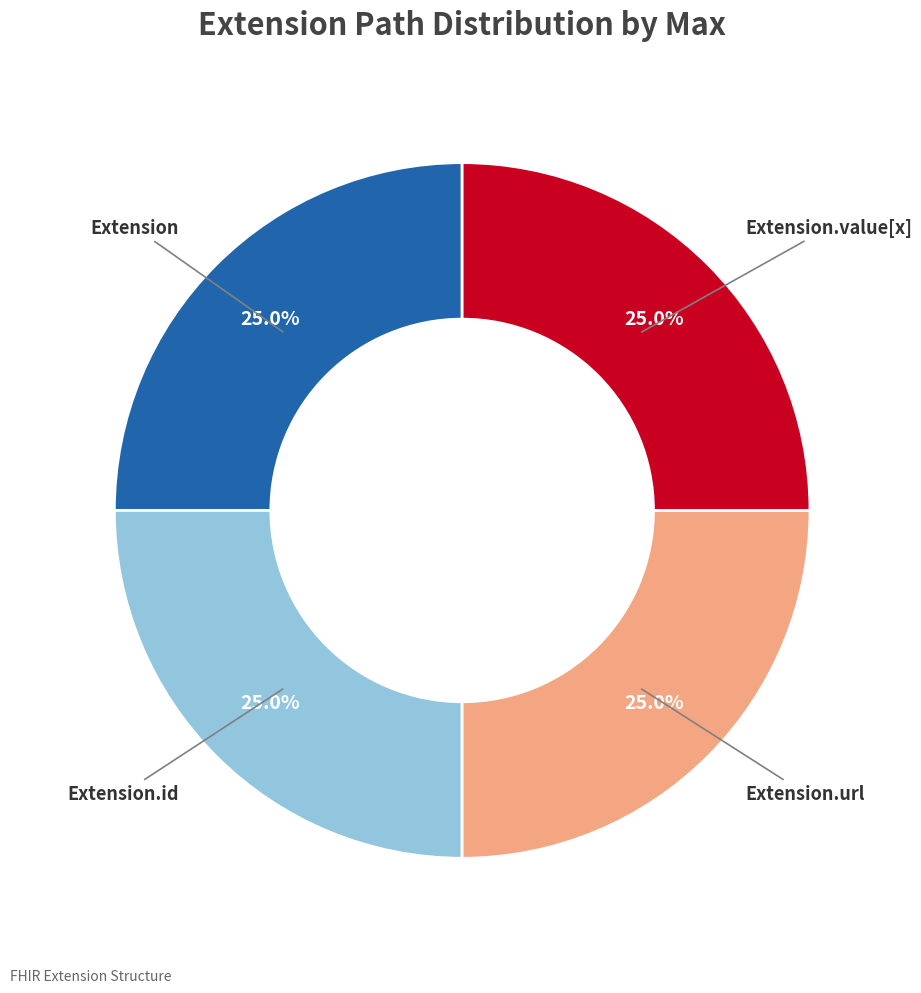

How many segments does this pie chart have?

4